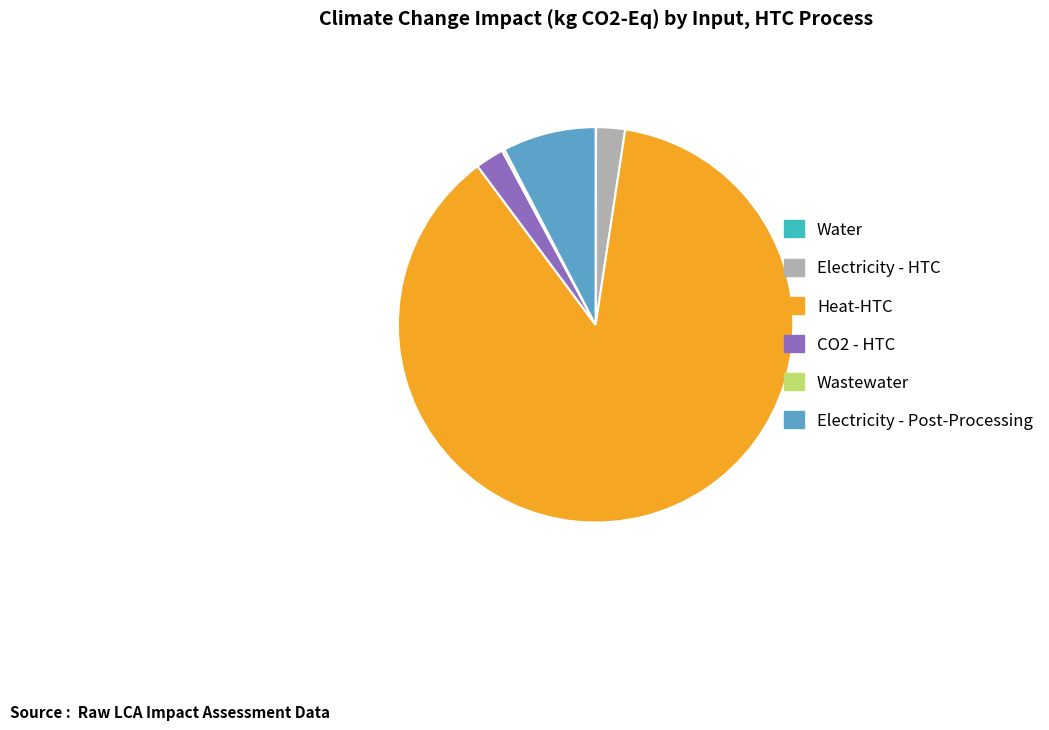

What is the largest slice in the pie chart?

Heat-HTC